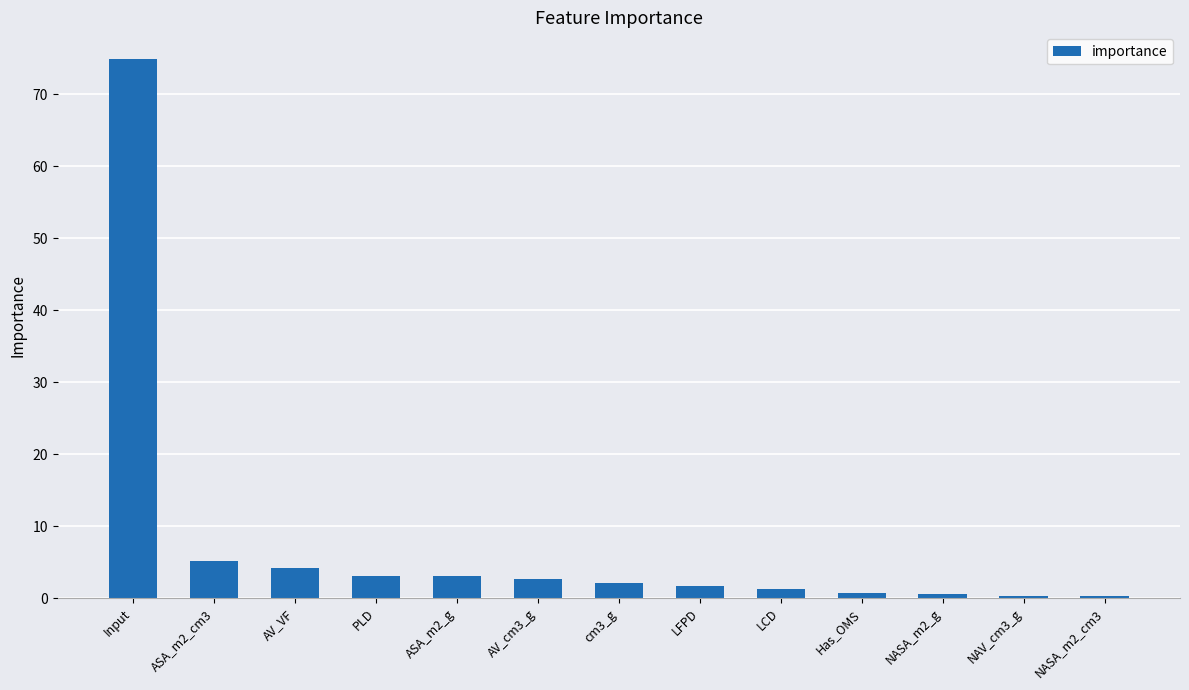

How many values exceed 2?

7